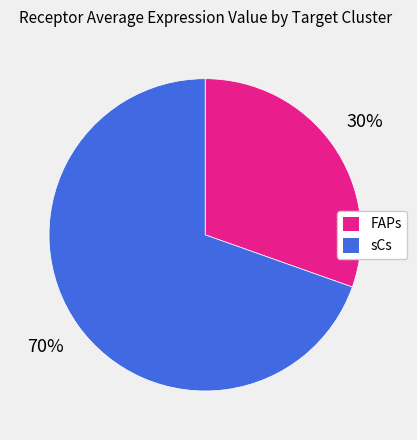

To the nearest percent, what percentage of the pie is sCs?

70%